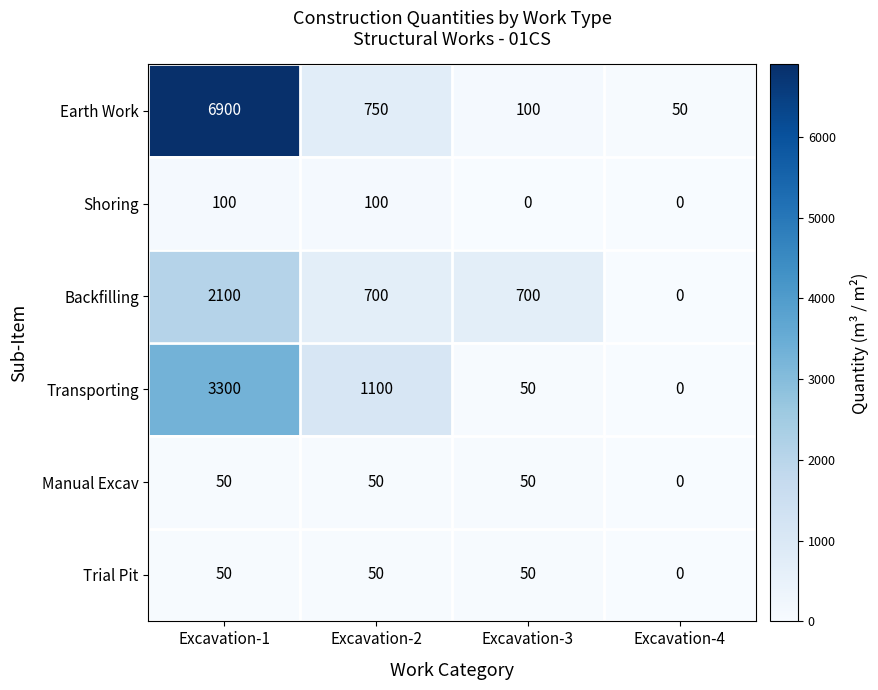

The Manual Excav series shows 50 at Excavation-1. True or false?

True